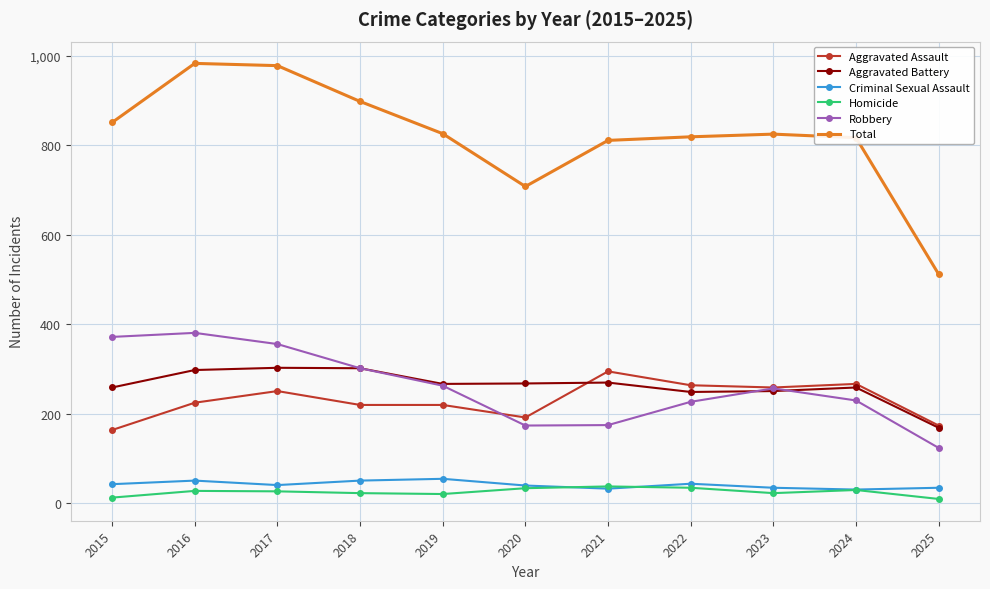

Is the value of Aggravated Assault at 2019 greater than the value of Homicide at 2017?

Yes